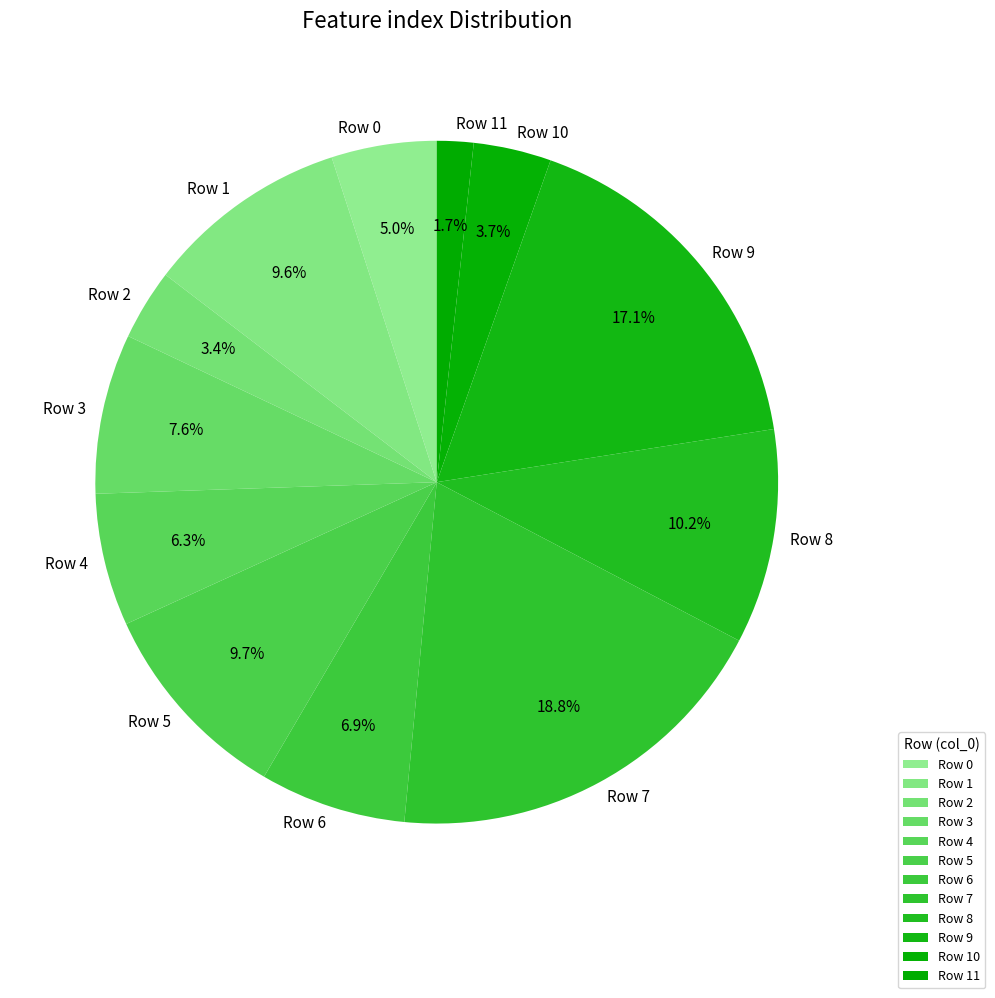

Which slice is the smallest?

Row 11